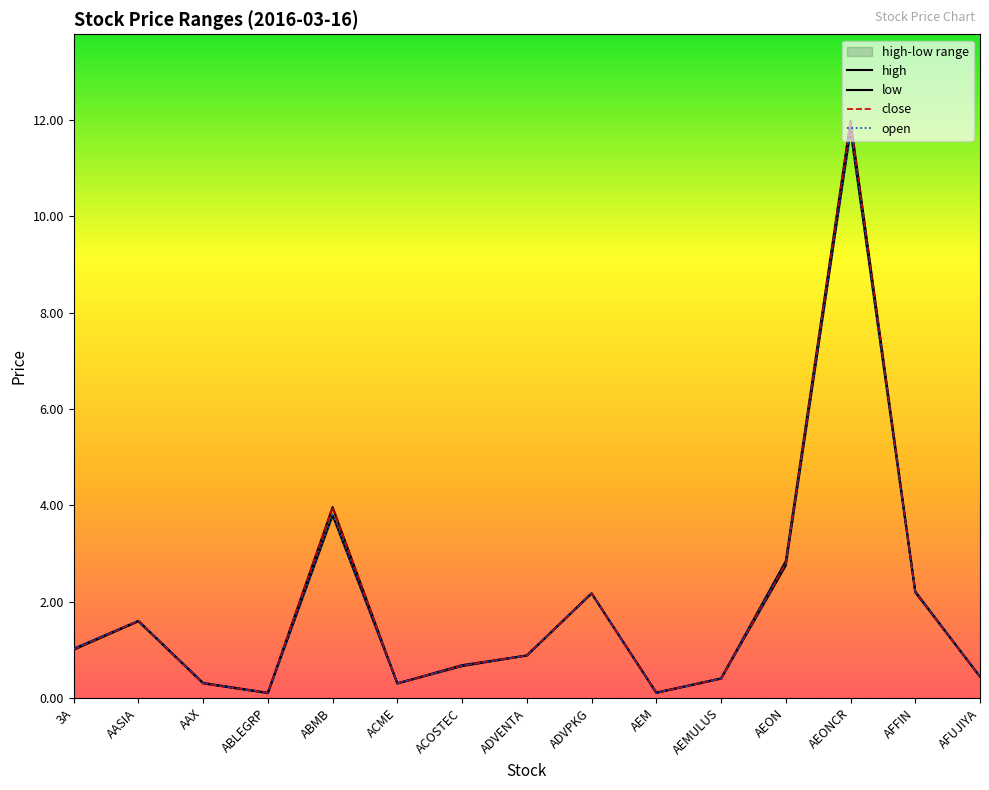

What is the approximate value of high at AFUJIYA?

0.4